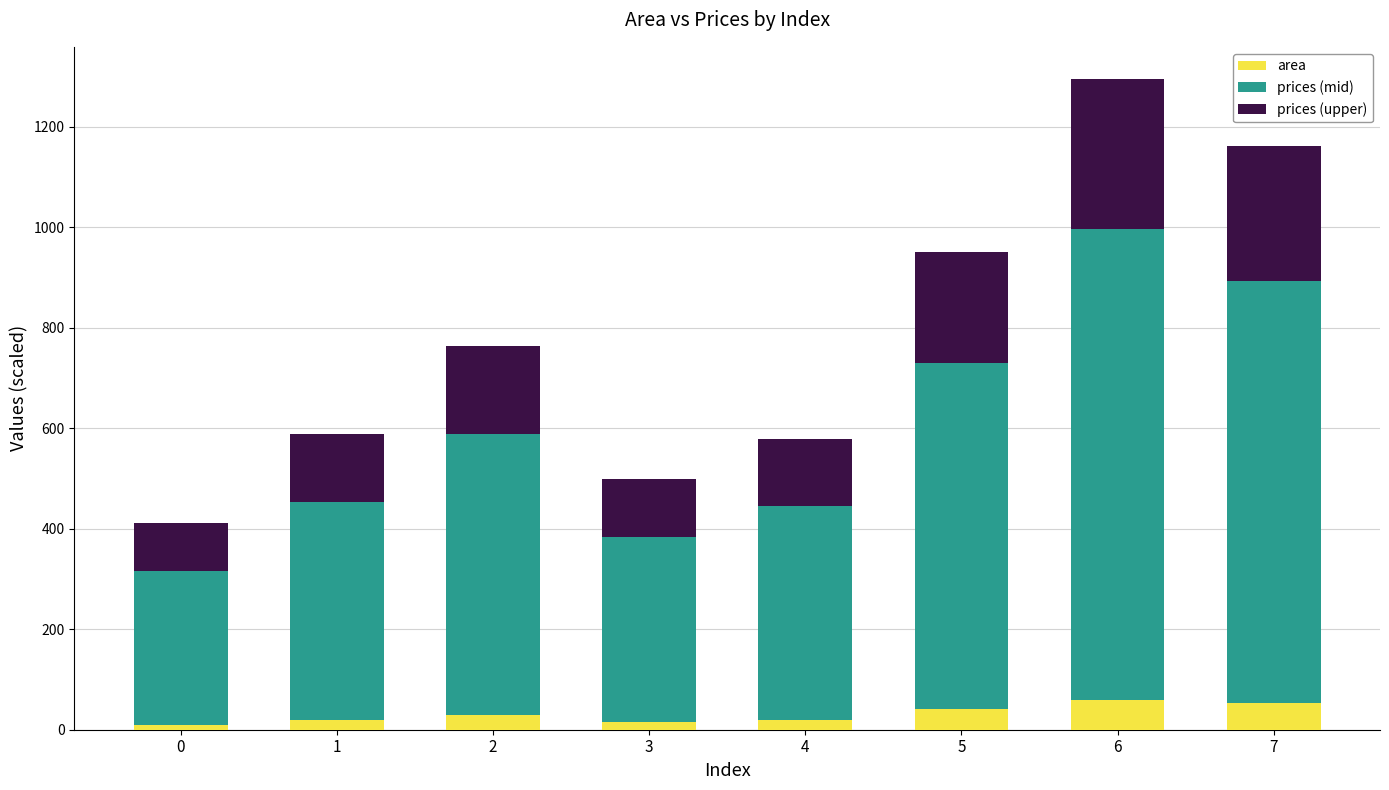

What is the difference between the maximum and minimum values in the area series?

50.0